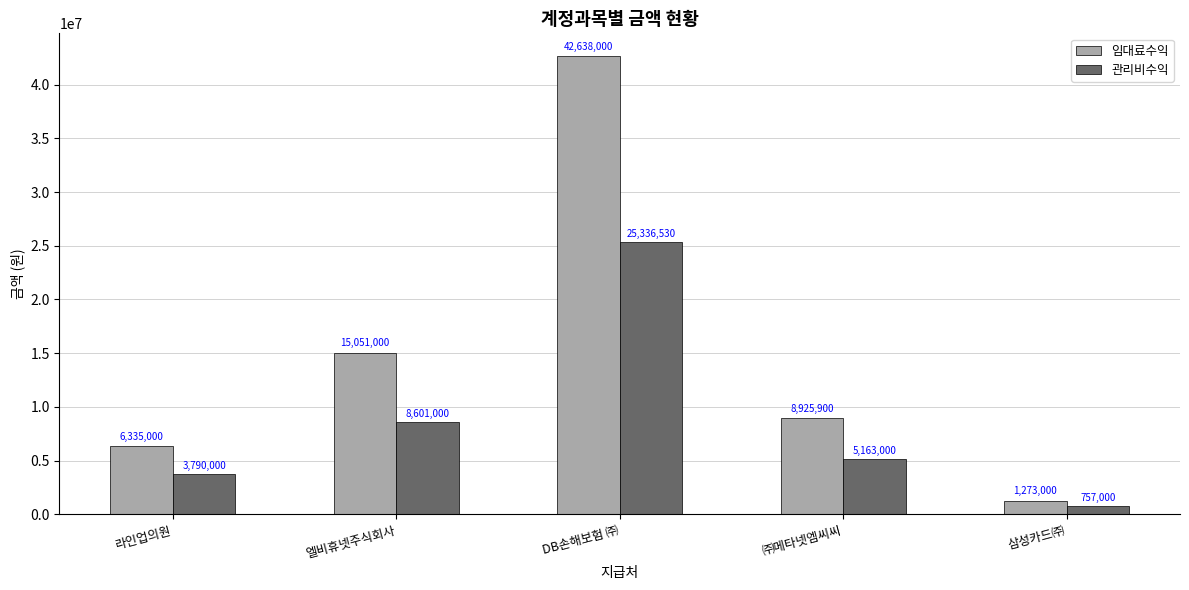

Which series has the largest total across all categories?

임대료수익